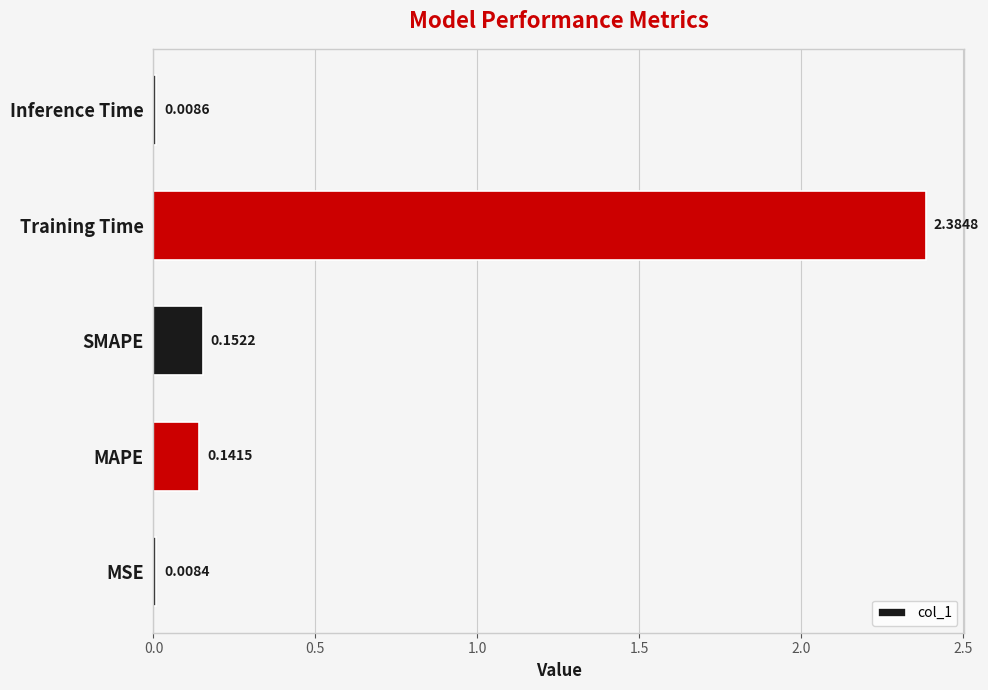

List the labels in order of value, largest first.

Training Time, SMAPE, MAPE, Inference Time, MSE